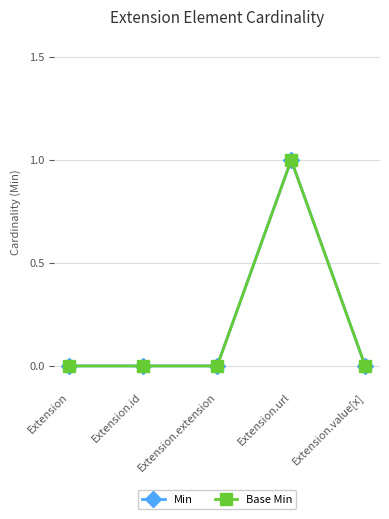

Reading left to right, transcribe all the data shown in this chart.

Min: Extension=0	Extension.id=0	Extension.extension=0	Extension.url=1	Extension.value[x]=0
Base Min: Extension=0	Extension.id=0	Extension.extension=0	Extension.url=1	Extension.value[x]=0